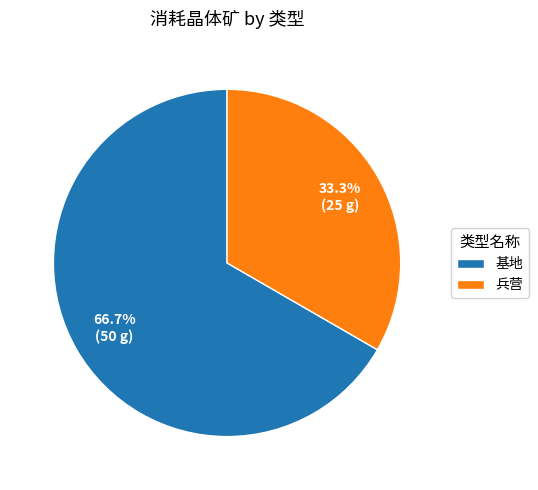

Rank the categories by value from lowest to highest.

兵营, 基地